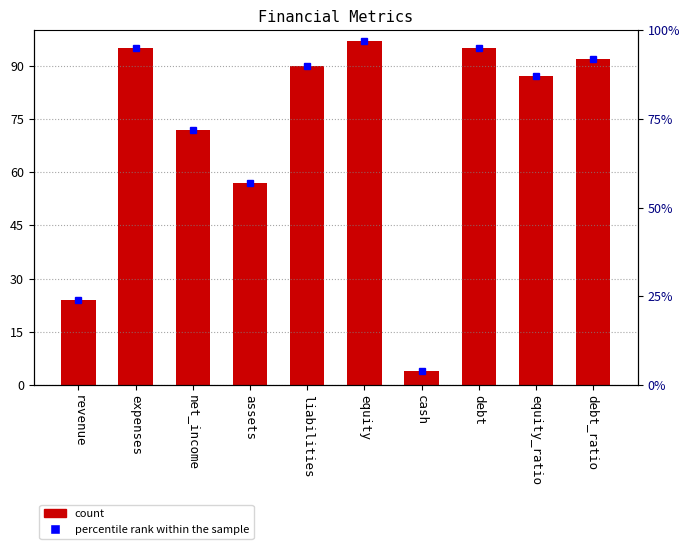

Are the bars grouped side by side (vs. stacked)?

No